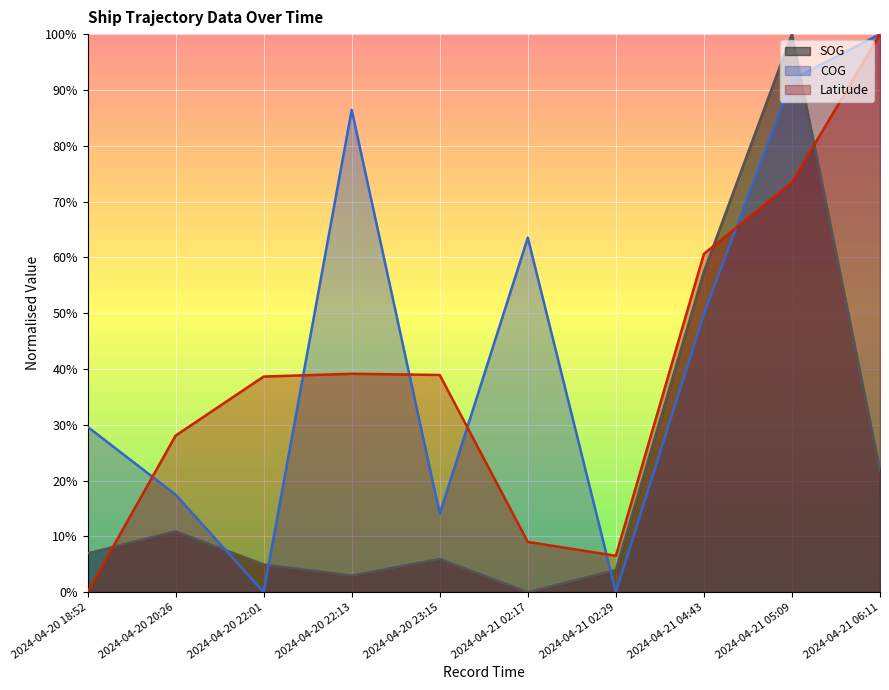

In SOG, how many points are lower than both neighbors (excluding endpoints)?

2